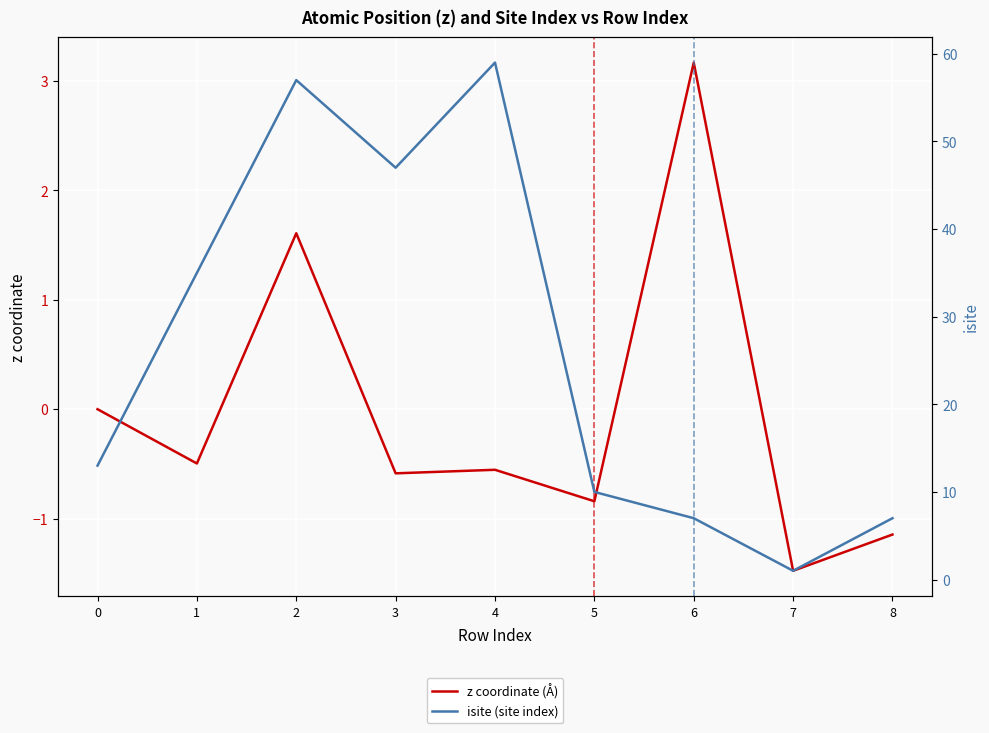

What is the value of the z coordinate (Å) point at the 7th from the left?

3.2